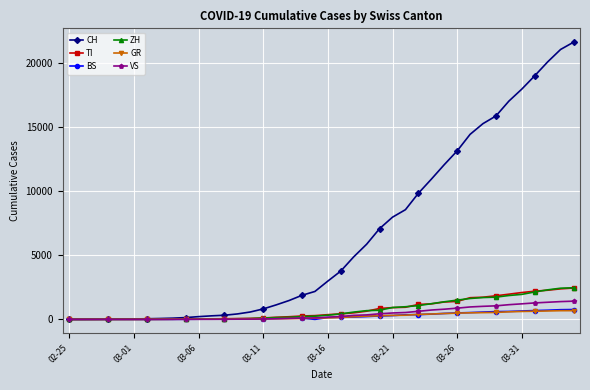

What is the value of the CH point at the 27th from the left?

8542